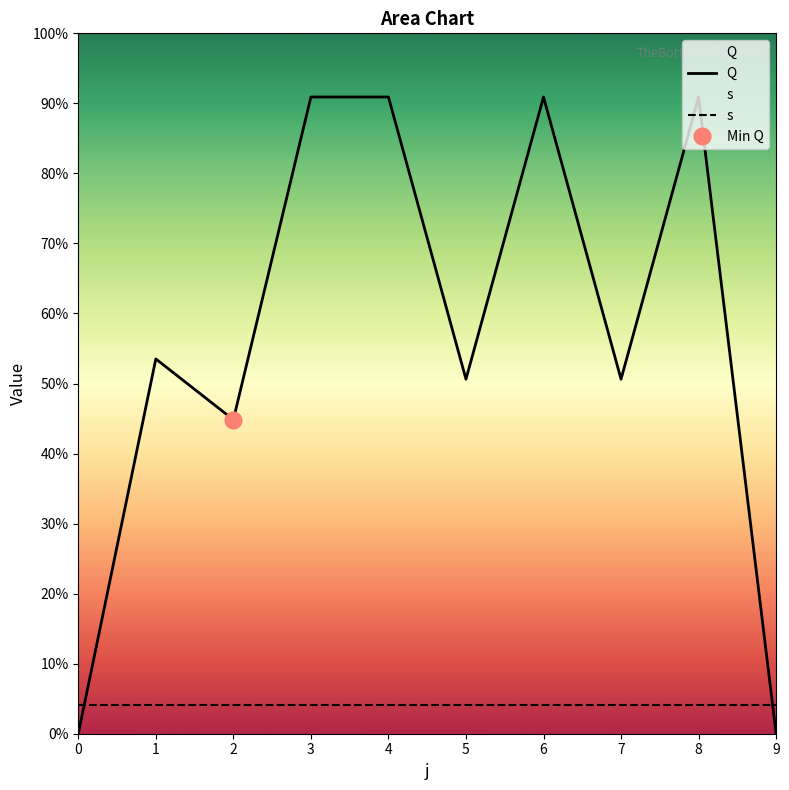

Reading left to right, list all the values displayed in this chart.

0=0.0	1=129.5	2=108.5	3=220.0	4=220.0	5=122.5	6=220.0	7=122.5	8=220.0	9=0.0